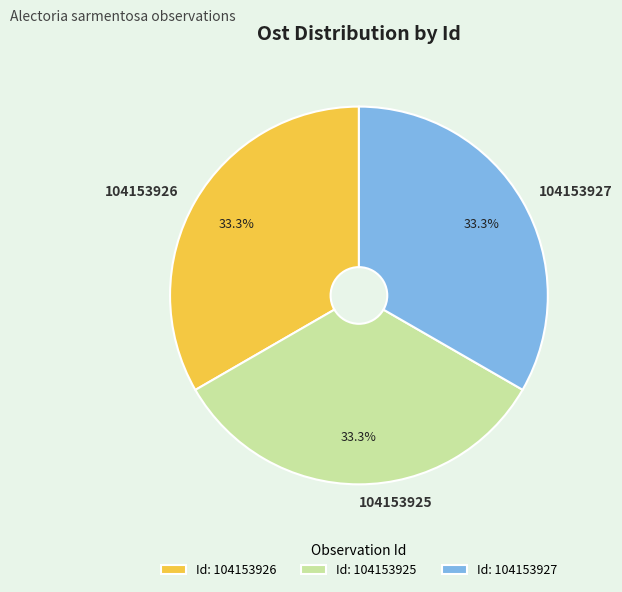

What is the ratio of the value at 104153926 to the value at 104153927?

1.0